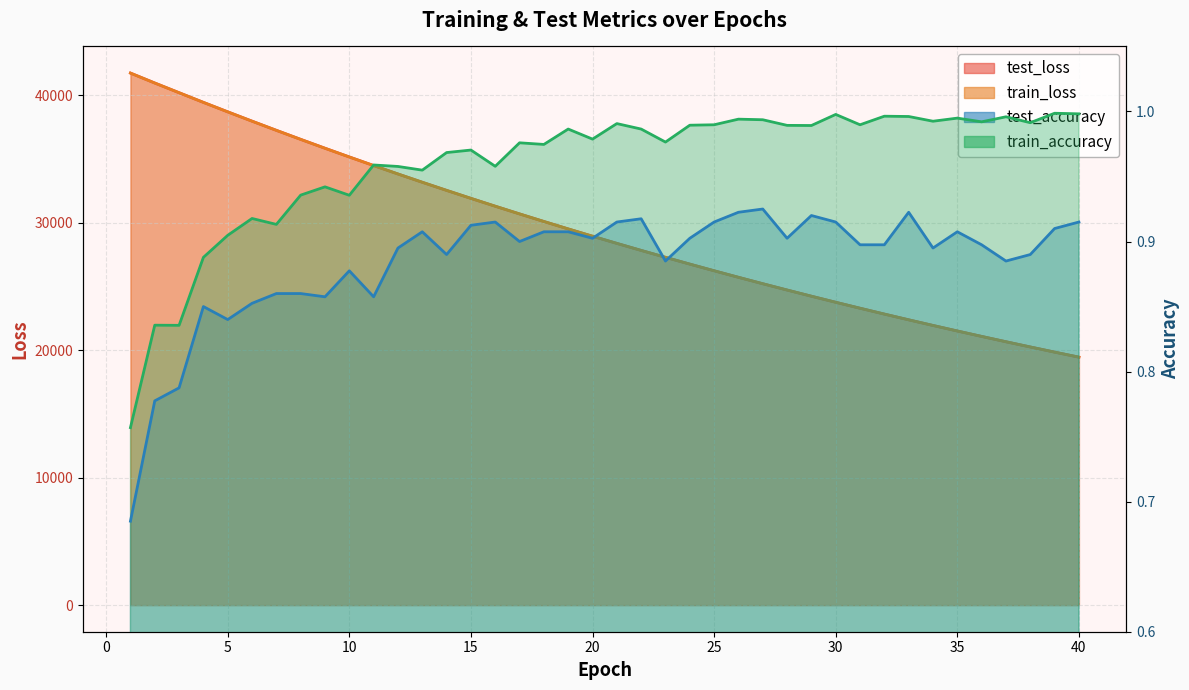

What are all the series names shown in the legend?

test_loss, train_loss, test_accuracy, train_accuracy